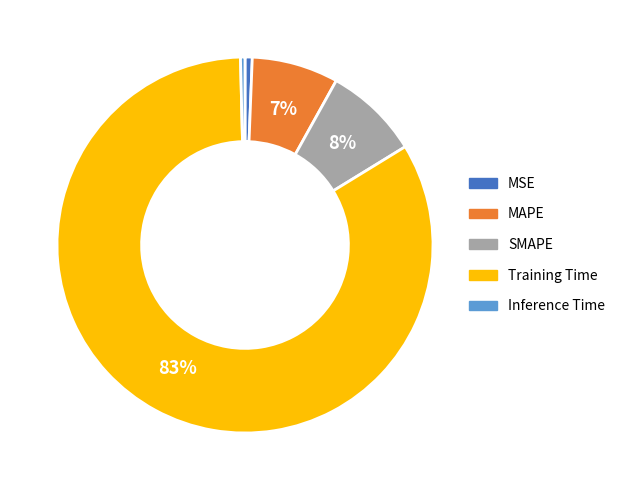

How many slices are in this pie chart?

5